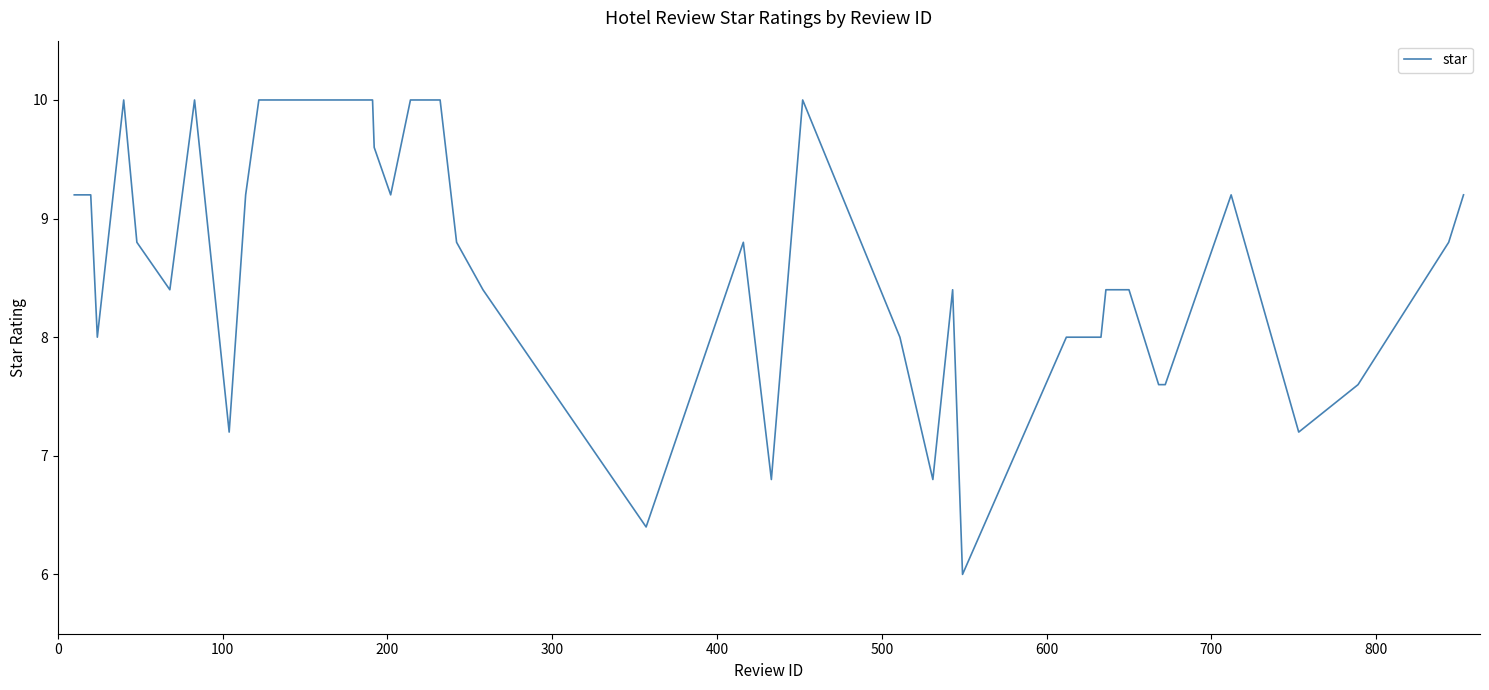

What is the smallest value displayed?

6.0